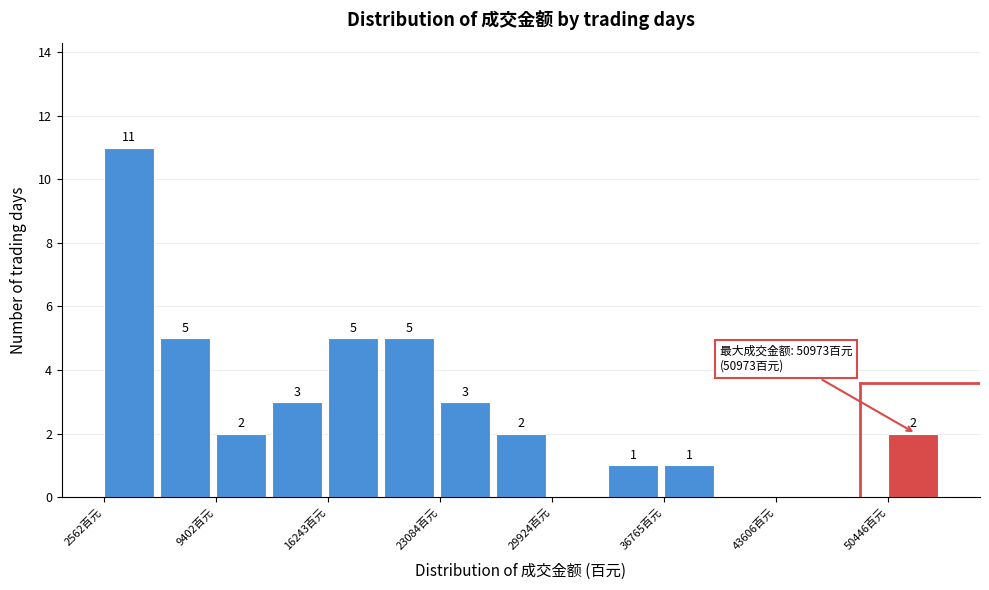

Around what value on the x-axis is the tallest bar? Give the approximate position of its centre, as read against the axis.

4000